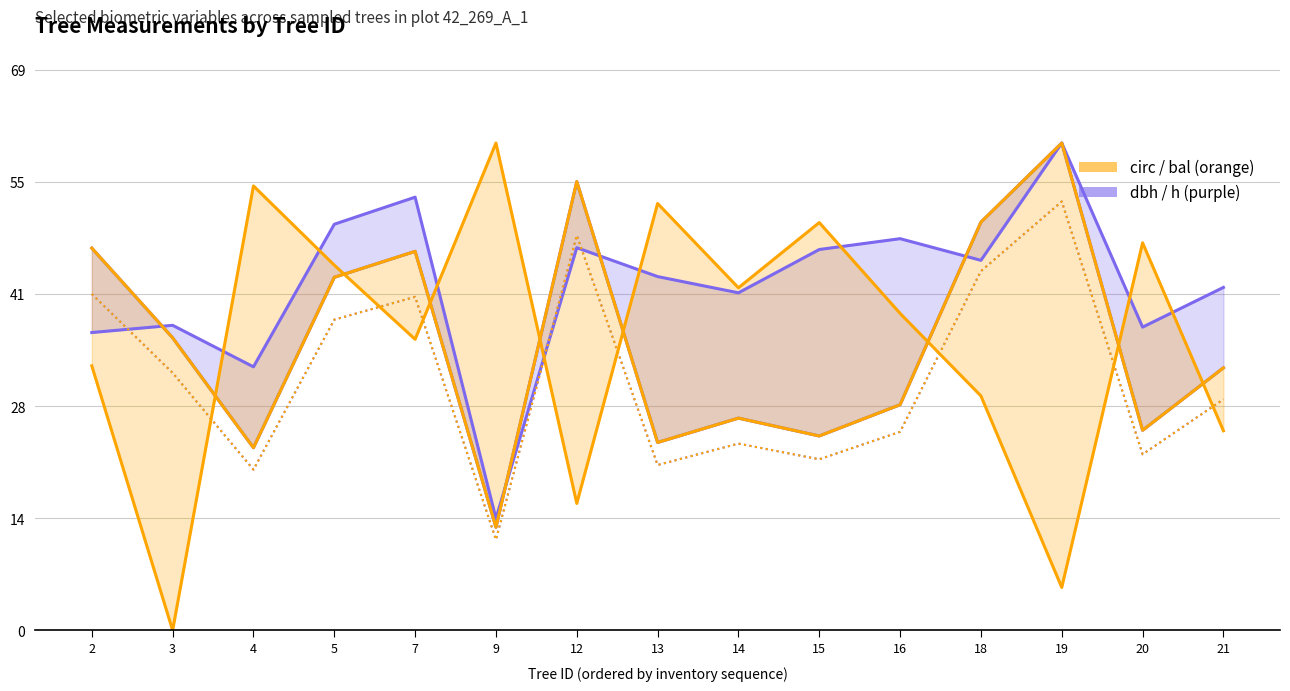

What is the sum of the dbh (cm) values at 2 and 13?

70.2